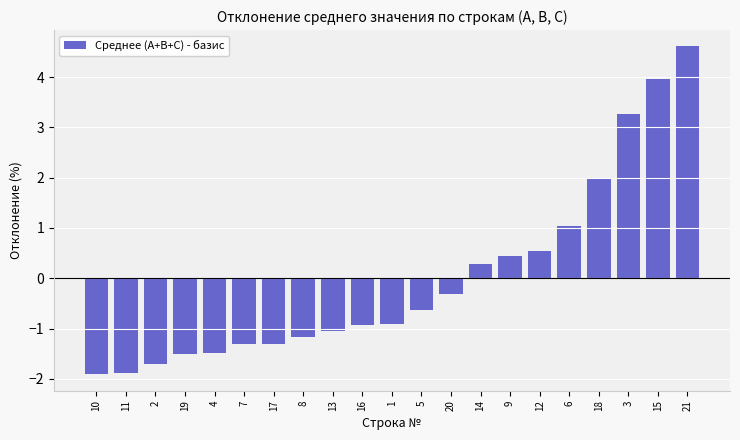

Is it true that the value at 11 is -1.9?

True